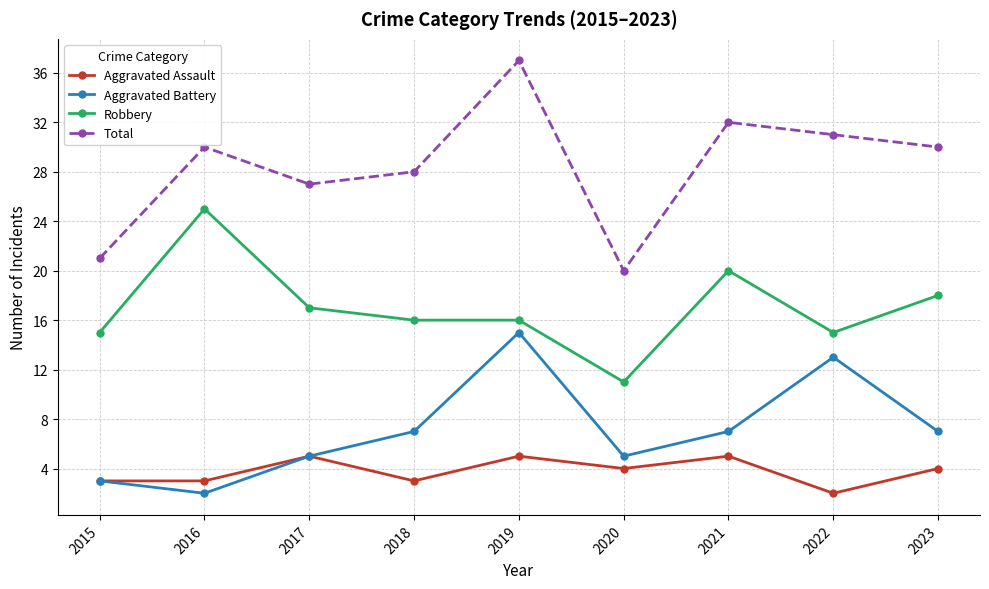

What is the difference between the maximum and minimum values in the Robbery series?

14